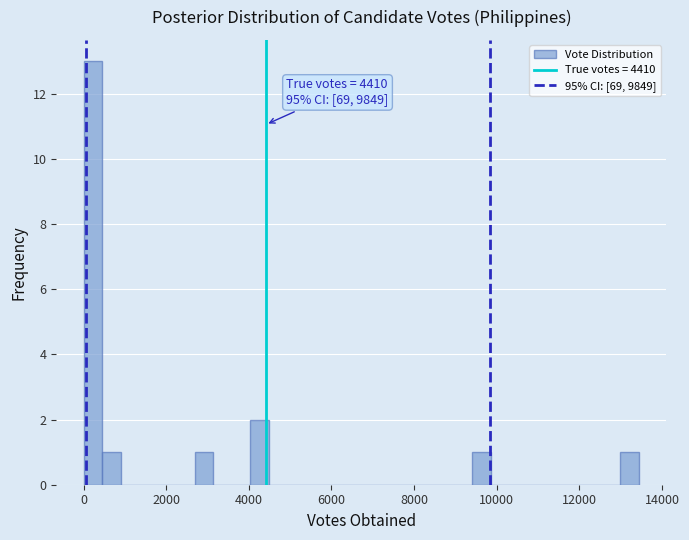

Read against the x-axis, roughly where is the centre of the tallest bar?

200